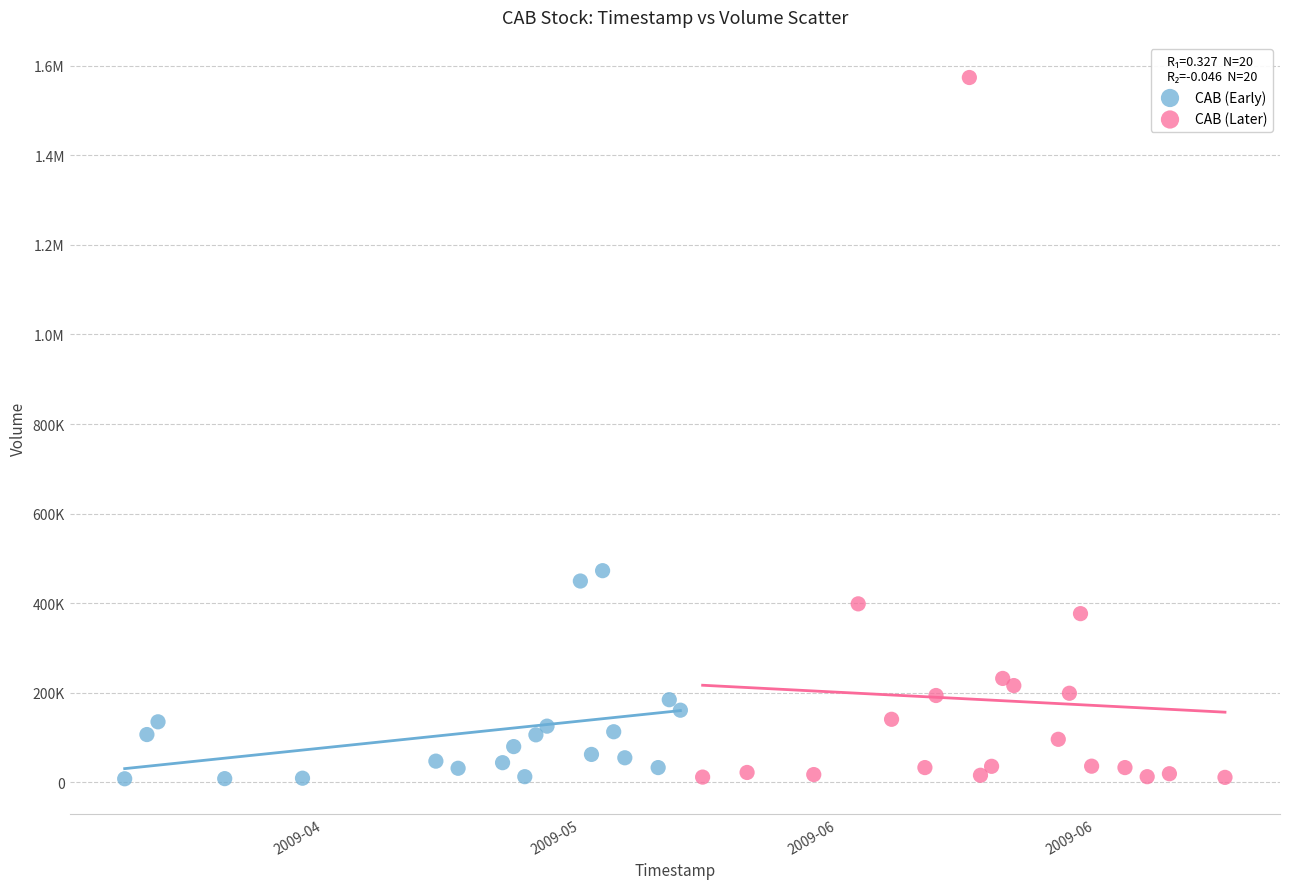

What are all the series names shown in the legend?

CAB (Early), CAB (Later)